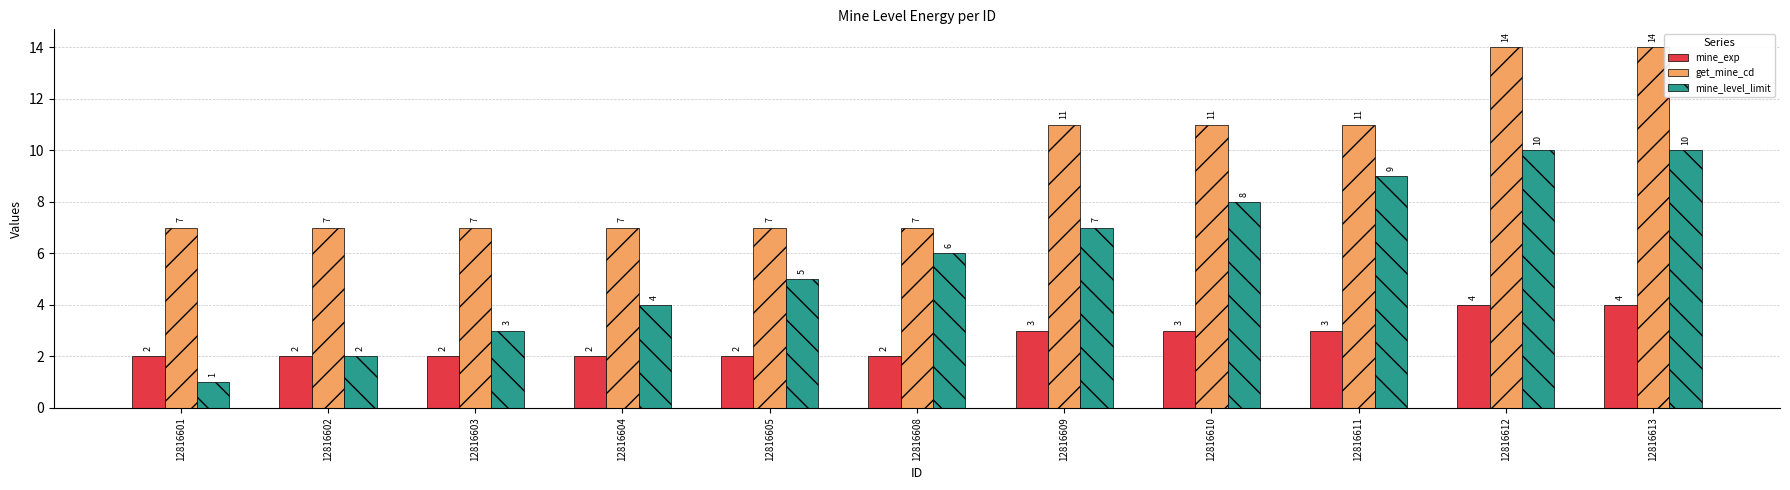

What is the value of the get_mine_cd bar at the 11th from the left?

14